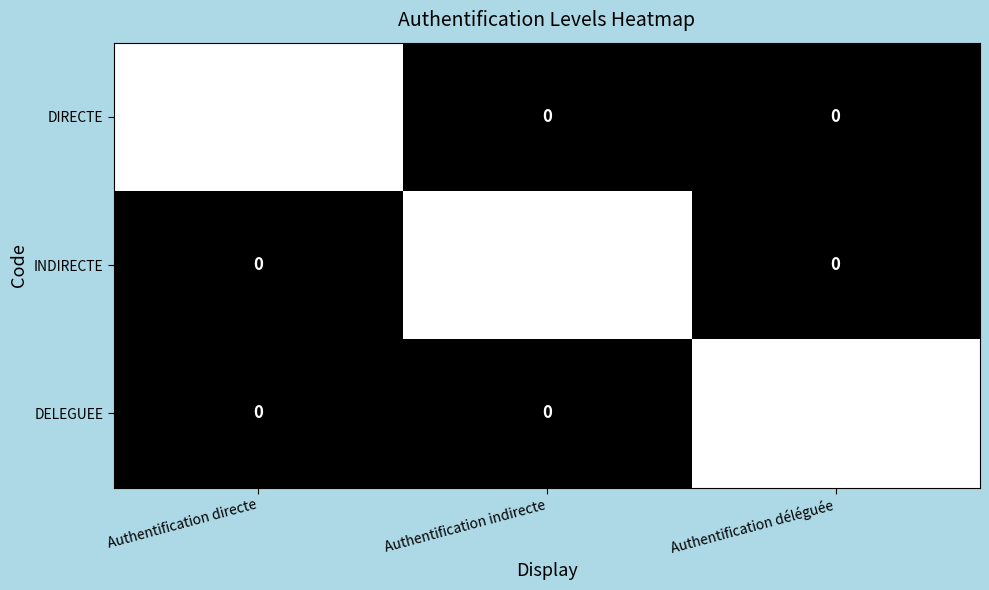

At how many categories does at least one series exceed 0?

3